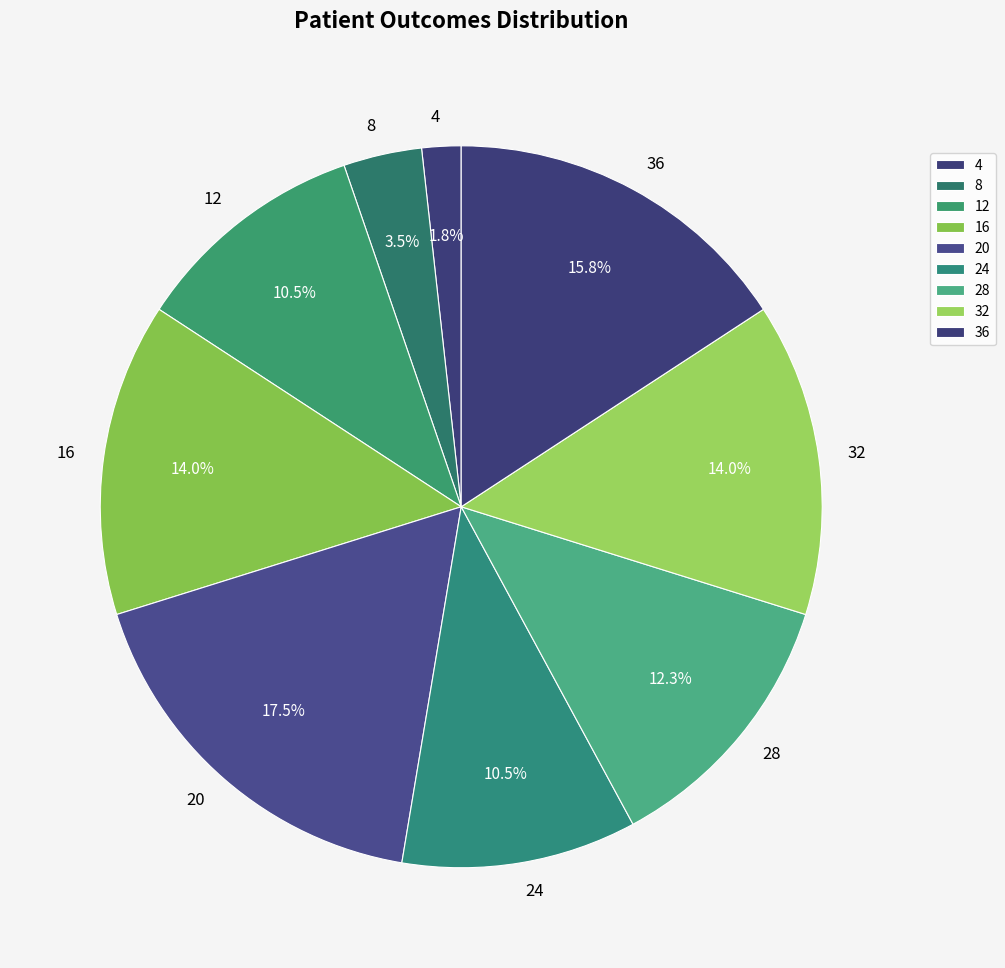

What is the smallest slice in the pie chart?

4